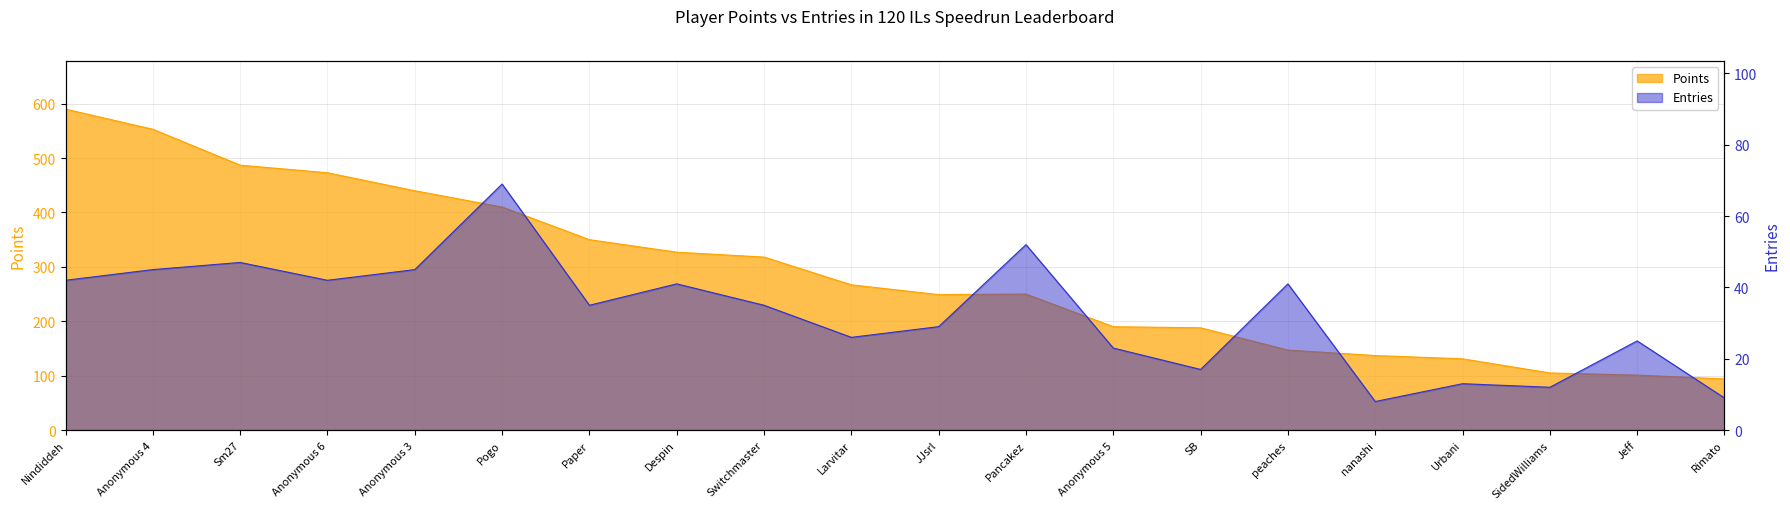

What are all the series names shown in the legend?

Points, Entries